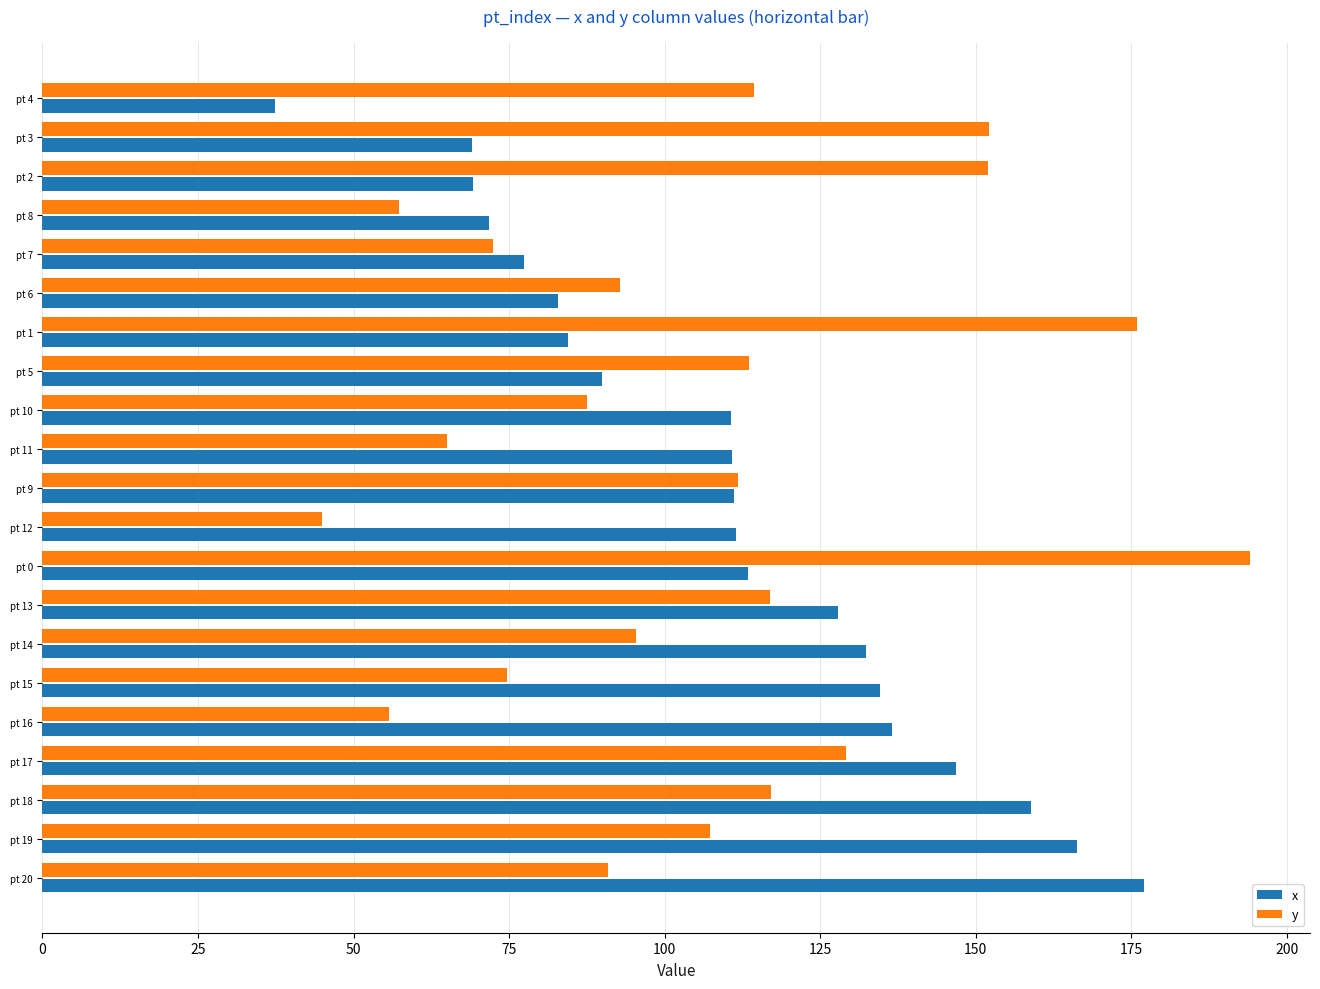

What is the average value of the y series?

105.8